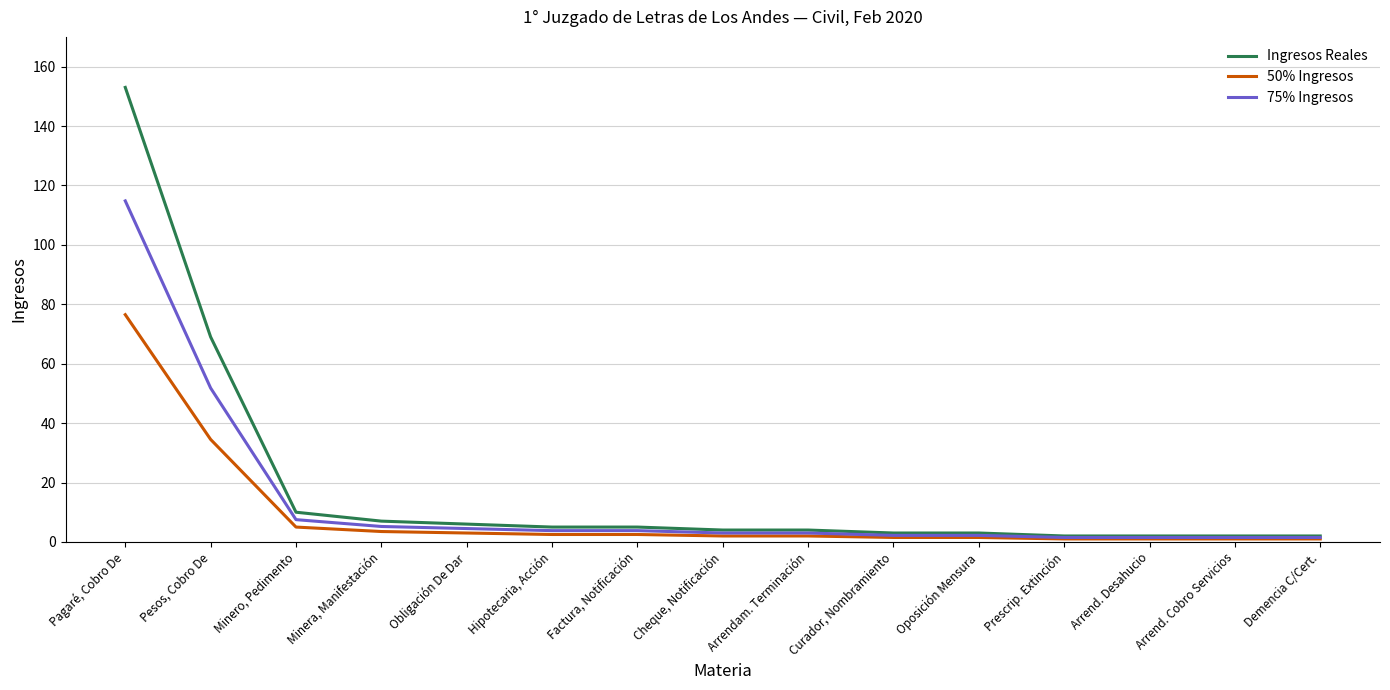

Rank the series by their maximum value, from highest to lowest.

Ingresos Reales, 75% Ingresos, 50% Ingresos